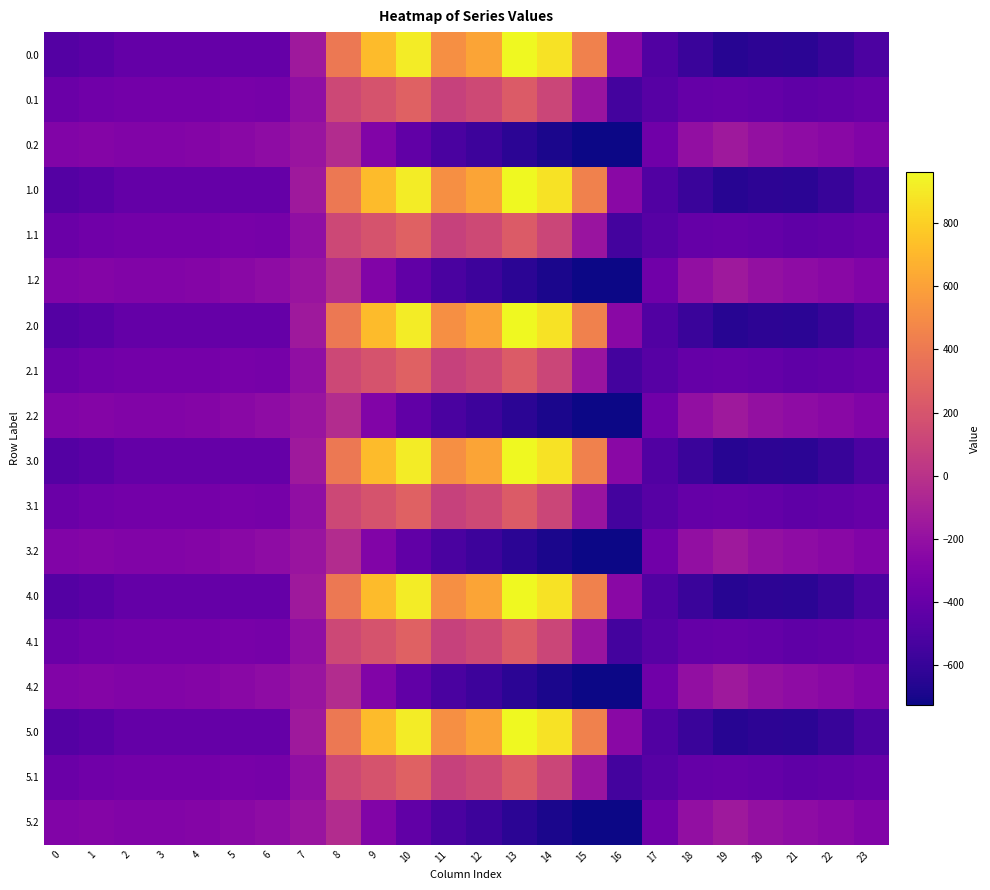

Rank the series at 2 from lowest to highest value.

0.0, 1.0, 2.0, 3.0, 4.0, 5.0, 0.1, 1.1, 2.1, 3.1, 4.1, 5.1, 0.2, 1.2, 2.2, 3.2, 4.2, 5.2